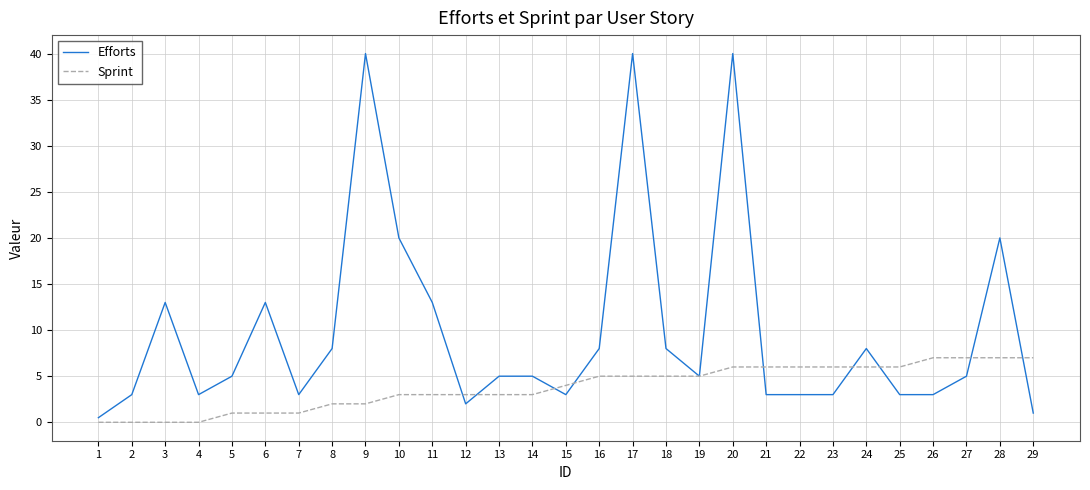

What are all the series names shown in the legend?

Efforts, Sprint